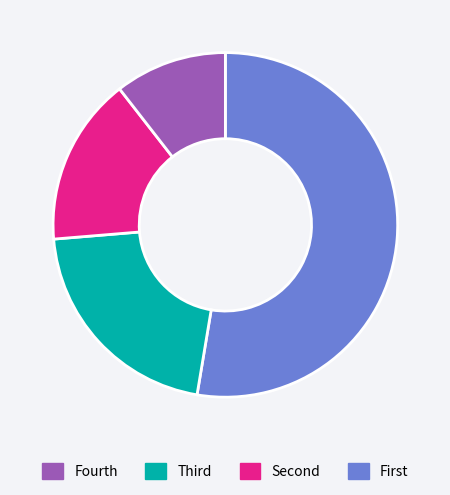

Does any single category account for the majority?

Yes